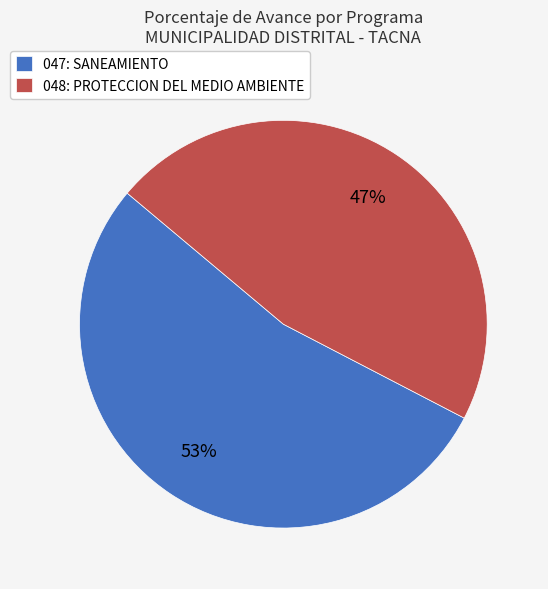

Is the sum of 048: PROTECCION DEL MEDIO AMBIENTE and 047: SANEAMIENTO greater than half?

Yes